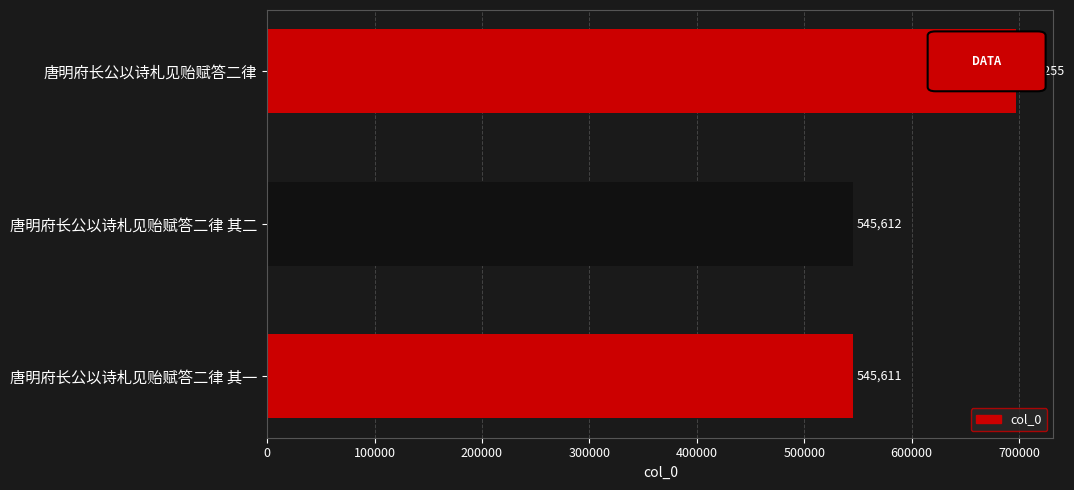

What is the minimum value shown in the chart?

545611